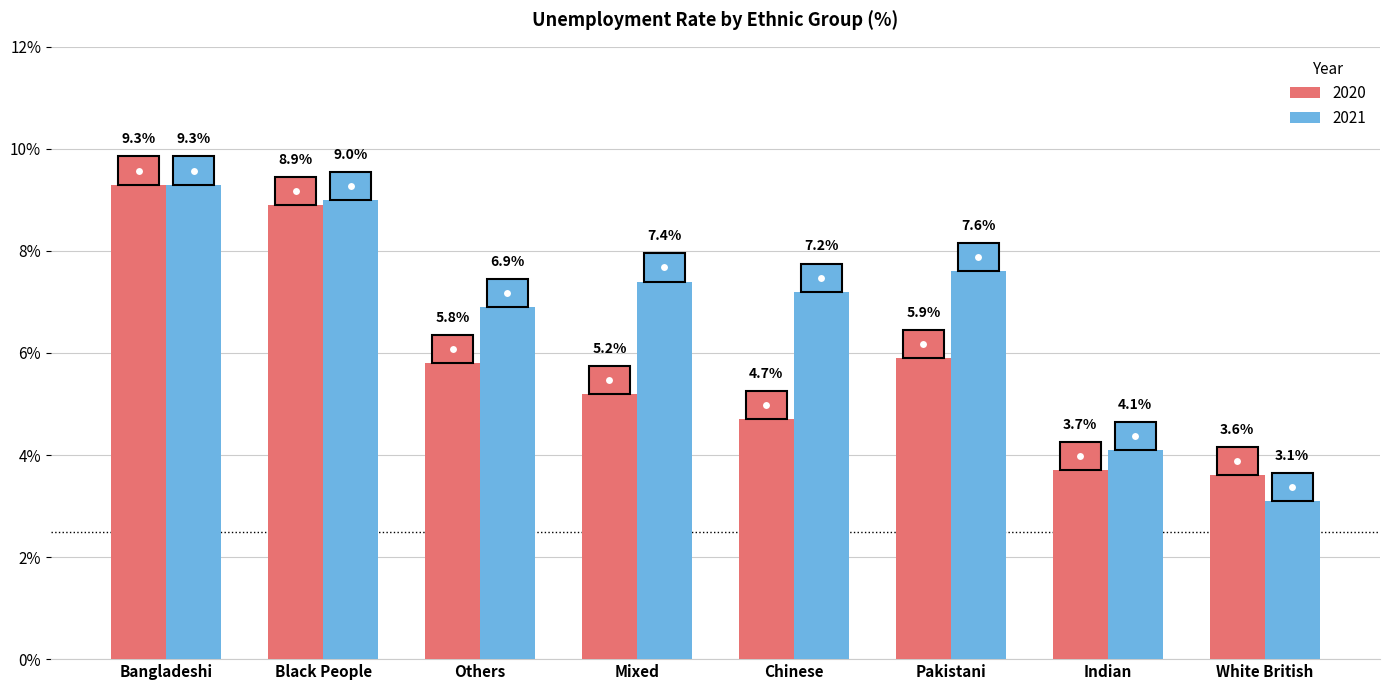

Which series changed the most between Black People and White British?

2021